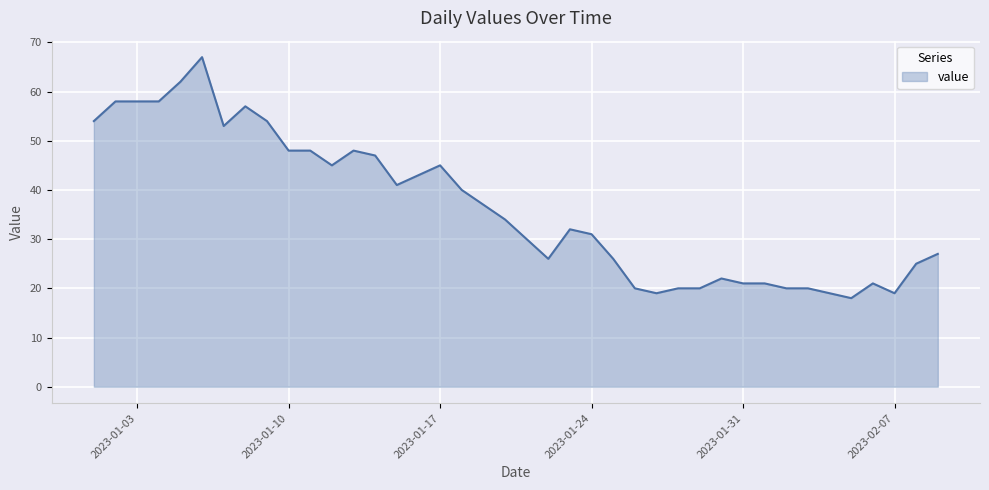

How many lines are shown in the chart?

1